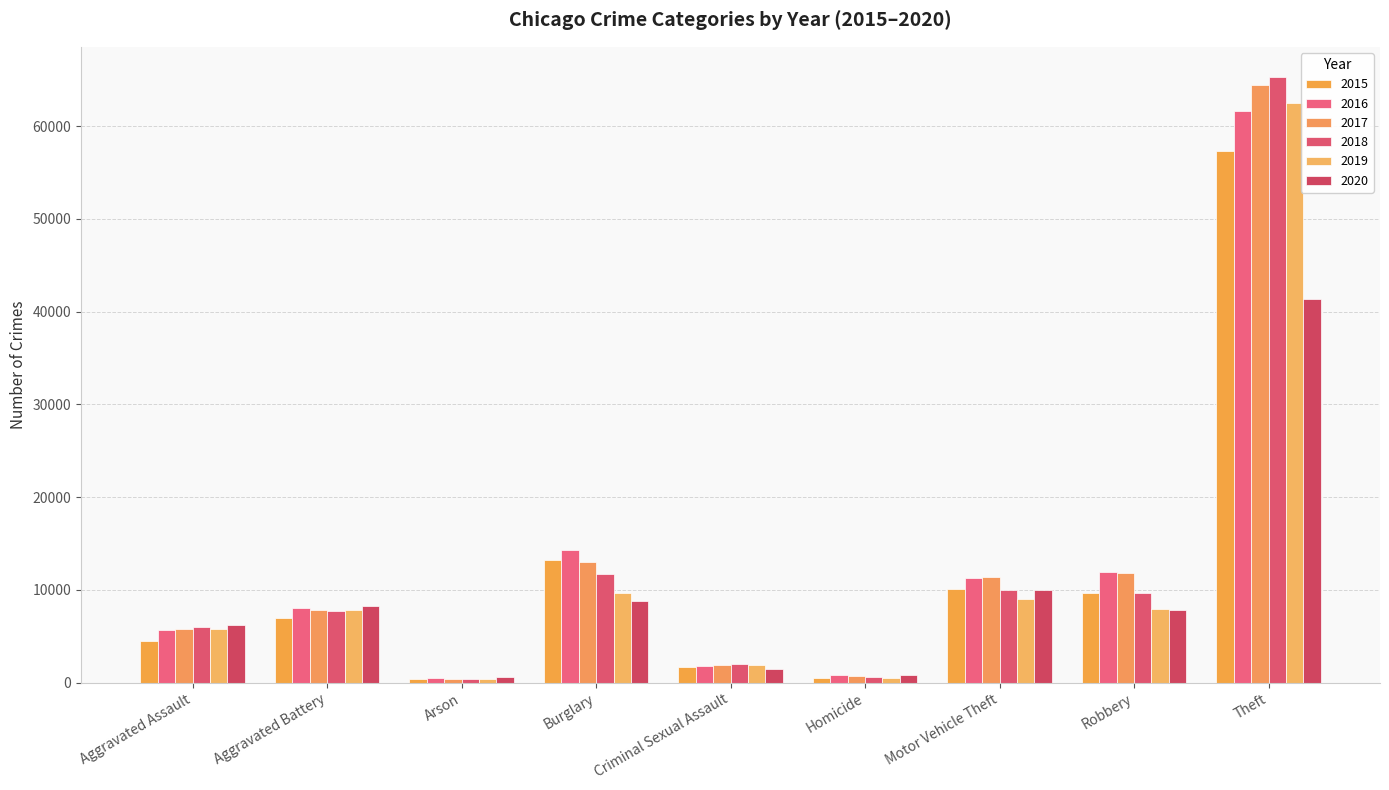

List the labels in order of 2019 value, largest first.

Theft, Burglary, Motor Vehicle Theft, Robbery, Aggravated Battery, Aggravated Assault, Criminal Sexual Assault, Homicide, Arson